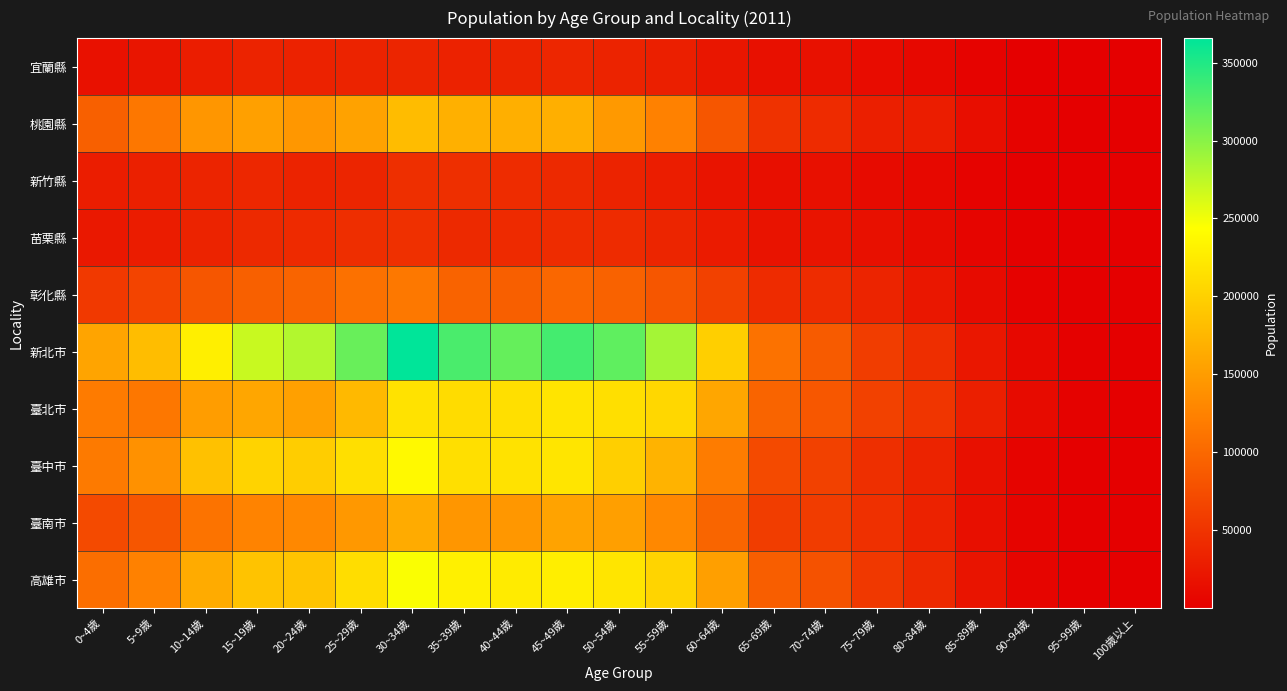

Which series has the largest total across all categories?

新北市